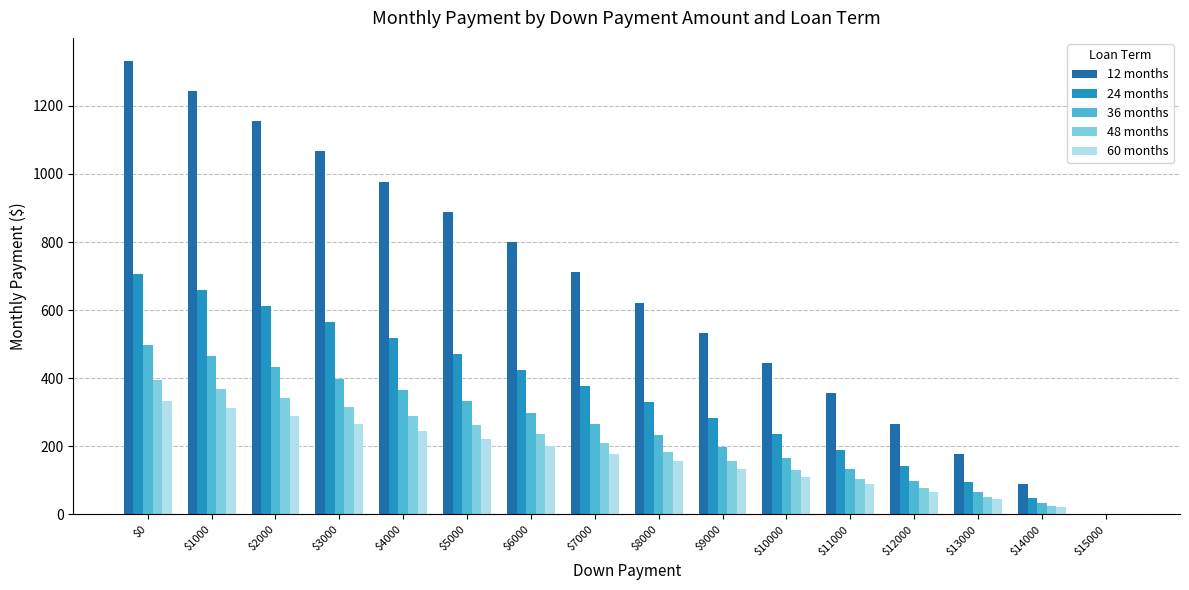

Which series has the widest spread of values?

12 months